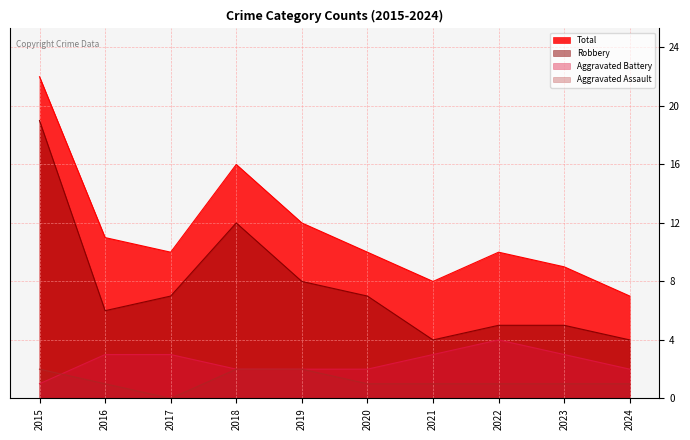

How many lines are shown in the chart?

4